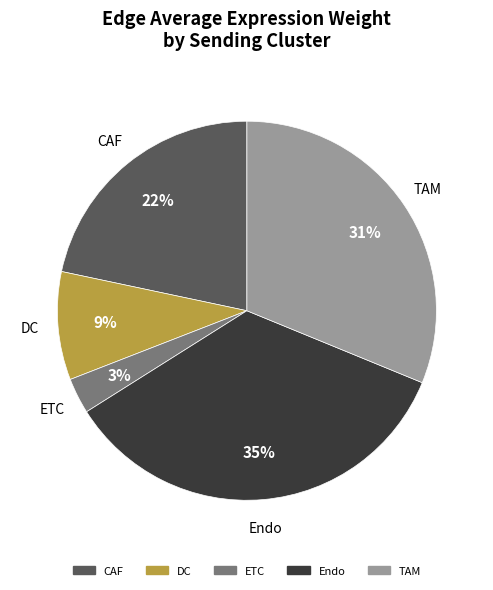

Do Endo and ETC together represent more than half of the pie?

No